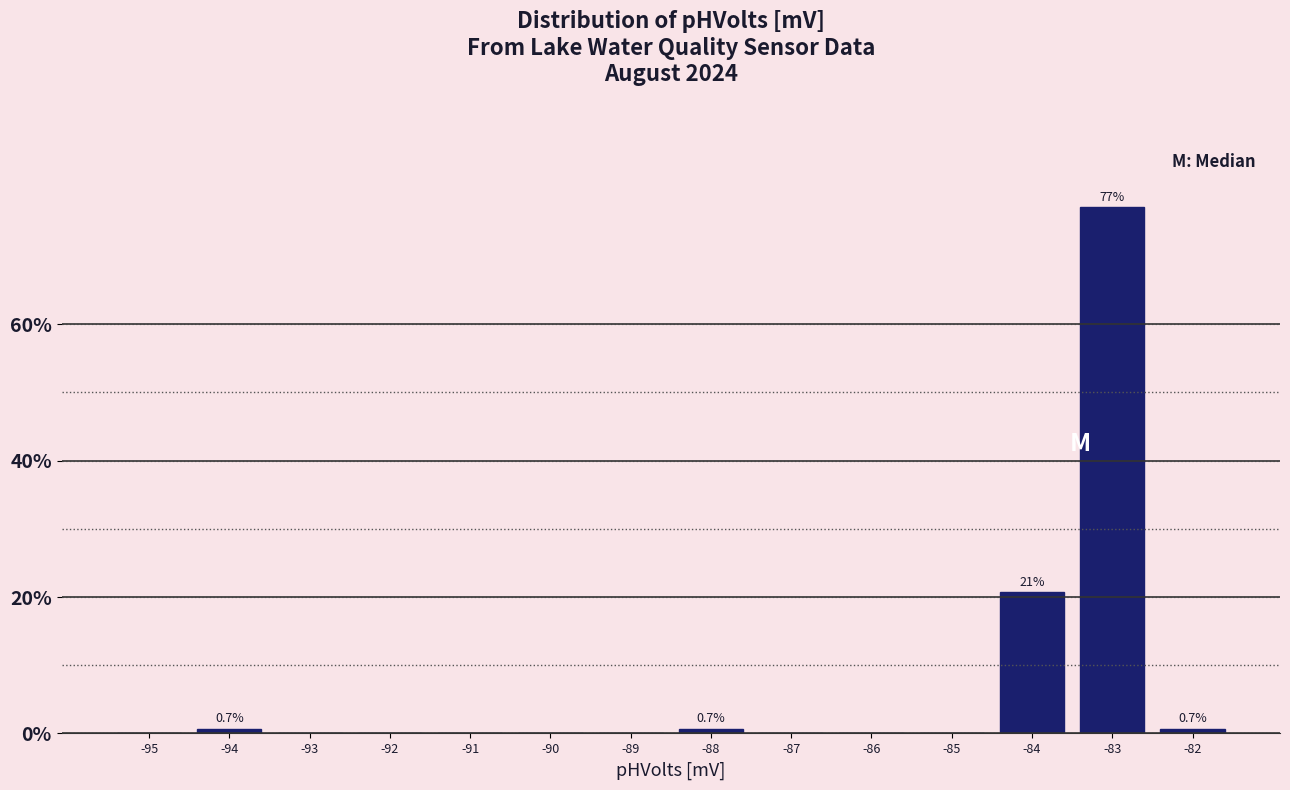

Over which range of the x-axis is the bar tallest?

-83.5 to -82.5